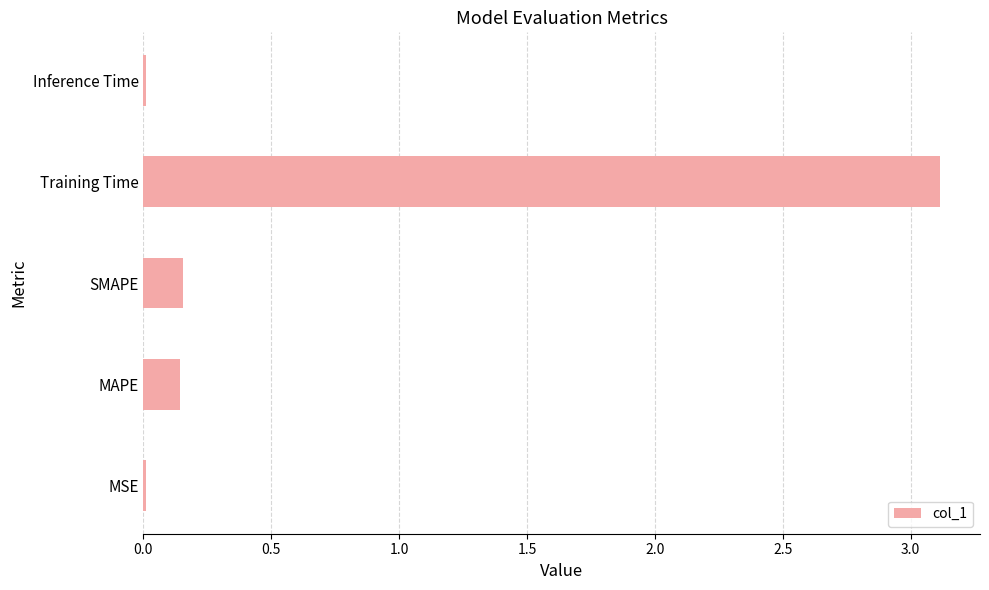

What is the change in value from MAPE to Training Time?

+3.0